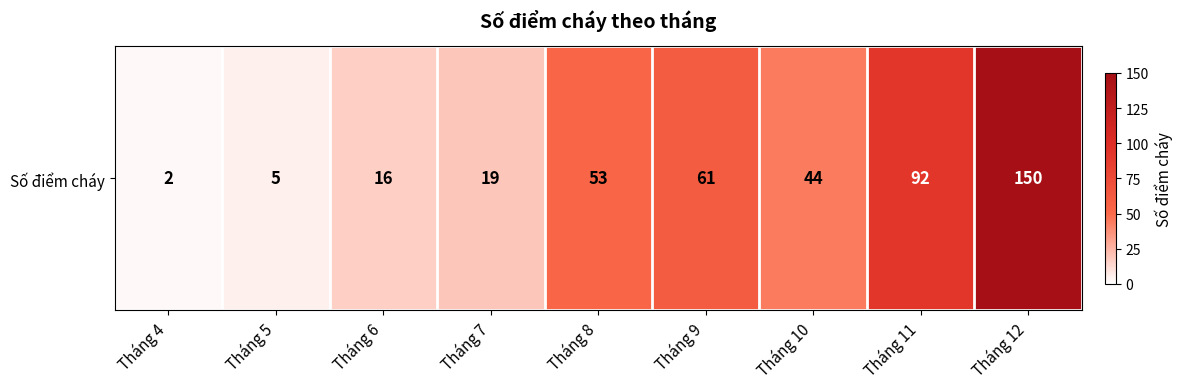

Rank the categories by value from lowest to highest.

Tháng 4, Tháng 5, Tháng 6, Tháng 7, Tháng 10, Tháng 8, Tháng 9, Tháng 11, Tháng 12